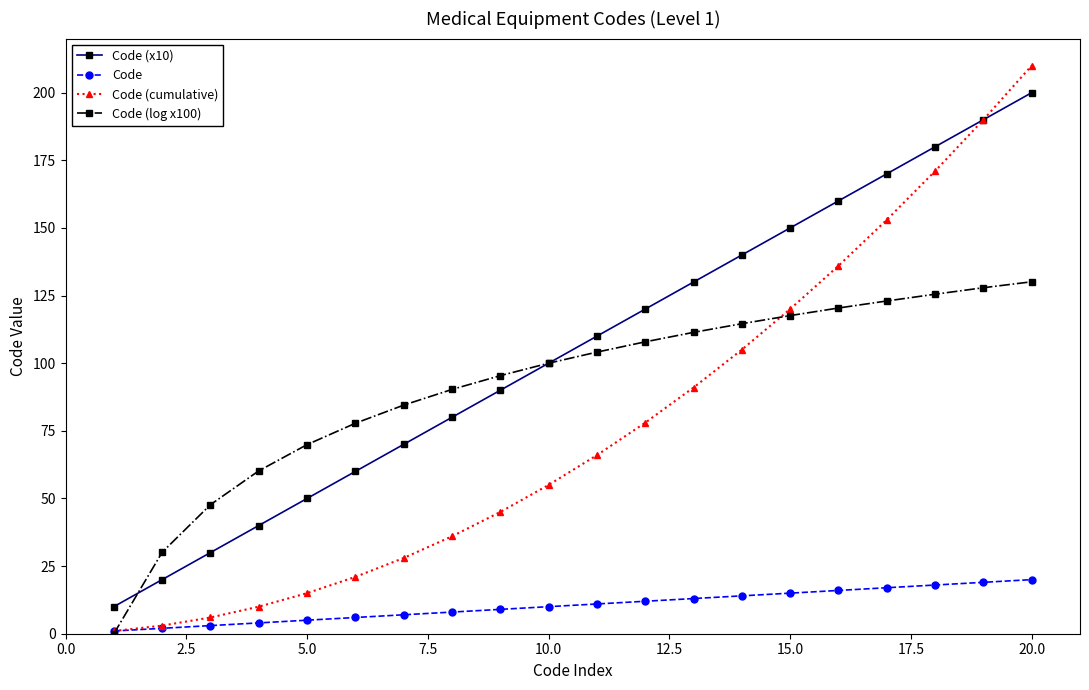

What is the value of the Code point at the 16th from the left?

16.0